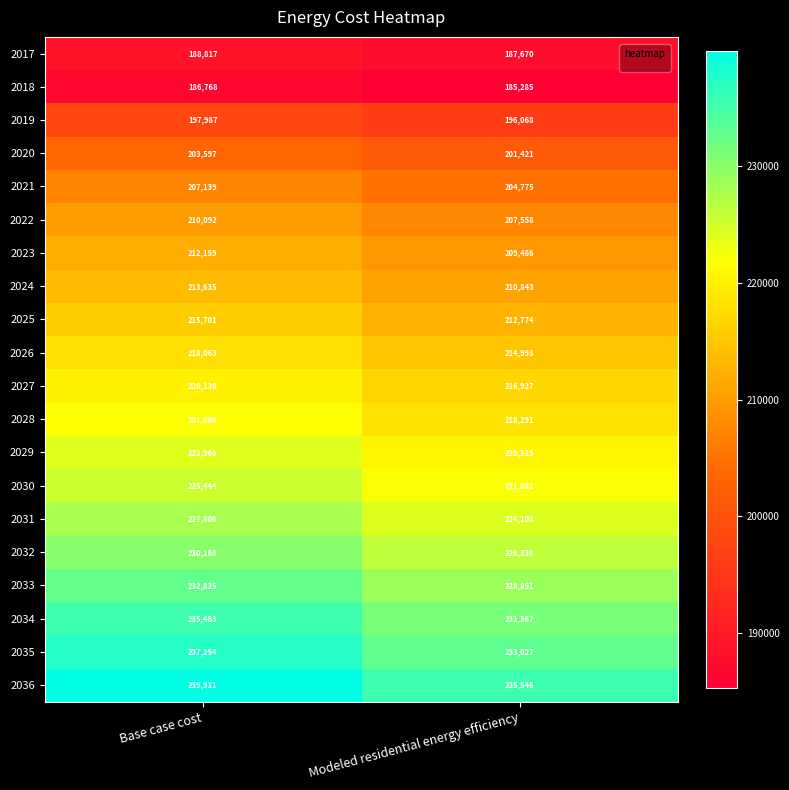

What is the total value across all series at Modeled residential energy efficiency?

4287723